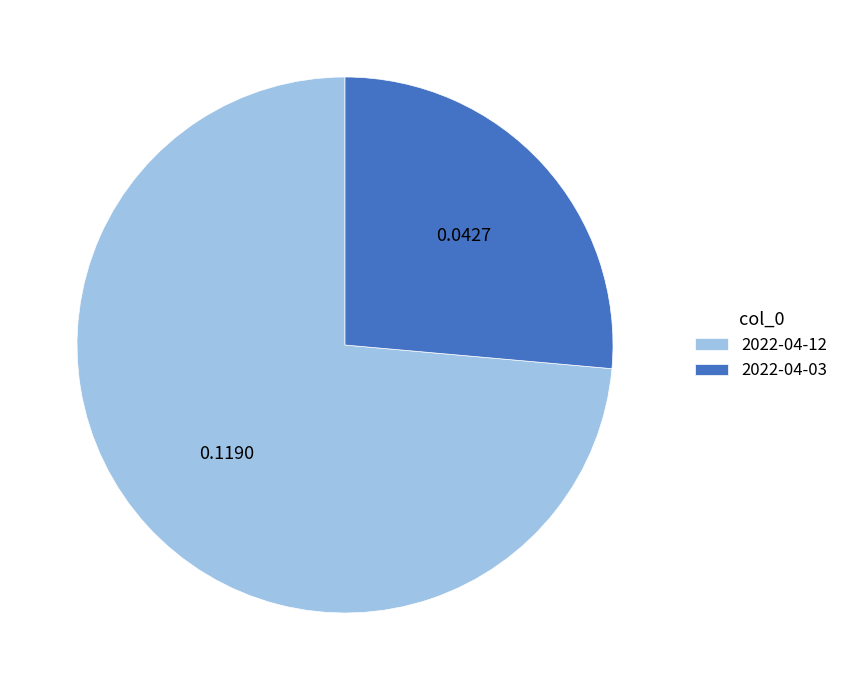

Does any single category account for the majority?

Yes